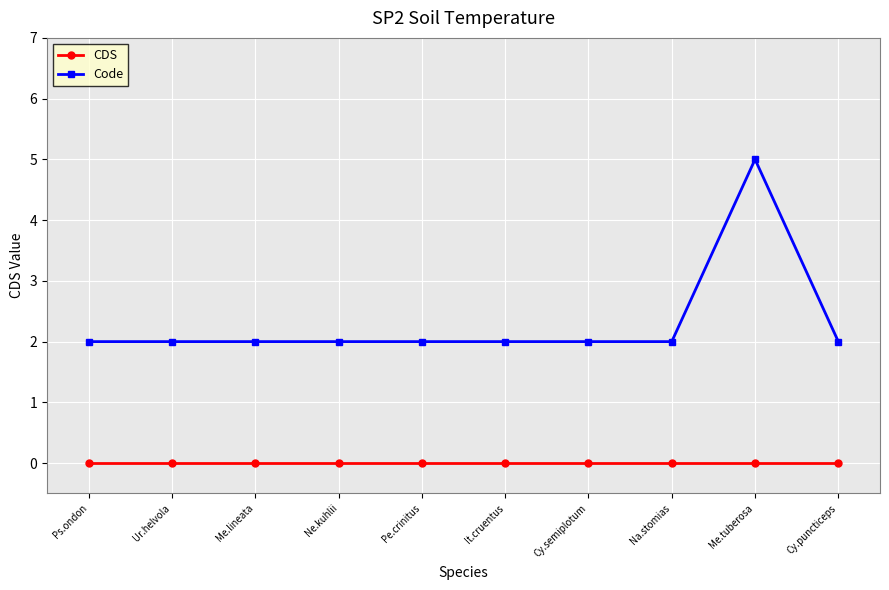

Reading left to right, list all the values displayed in this chart.

CDS: Ps.ondon=0	Ur.helvola=0	Me.lineata=0	Ne.kuhlii=0	Pe.crinitus=0	It.cruentus=0	Cy.semiplotum=0	Na.stomias=0	Me.tuberosa=0	Cy.puncticeps=0
Code: Ps.ondon=2	Ur.helvola=2	Me.lineata=2	Ne.kuhlii=2	Pe.crinitus=2	It.cruentus=2	Cy.semiplotum=2	Na.stomias=2	Me.tuberosa=5	Cy.puncticeps=2